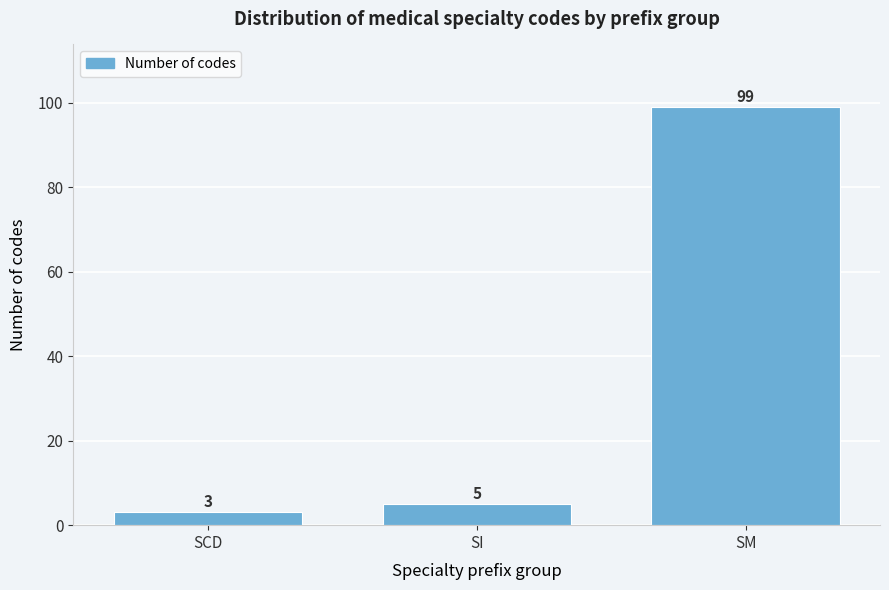

Reading left to right, what are all the values shown in this chart?

3	5	99